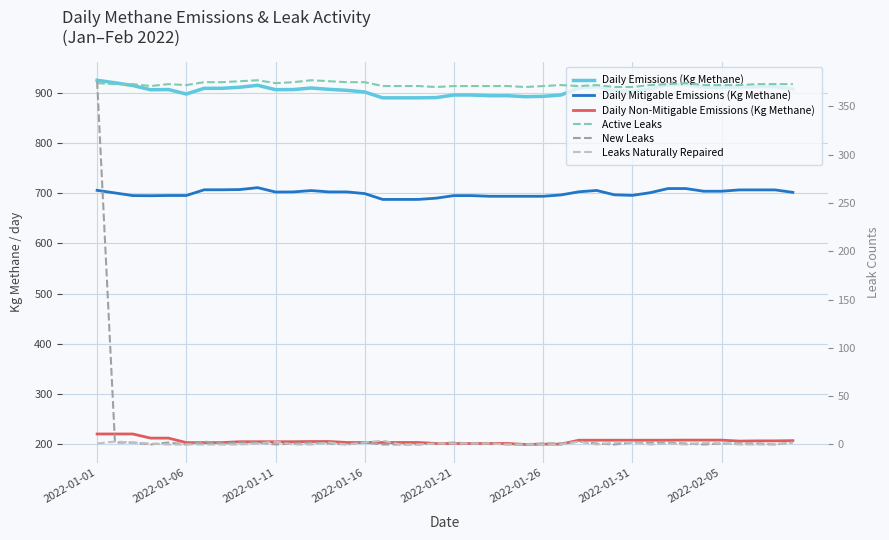

How many interior local valleys does the Daily Non-Mitigable Emissions (Kg Methane) series have?

2